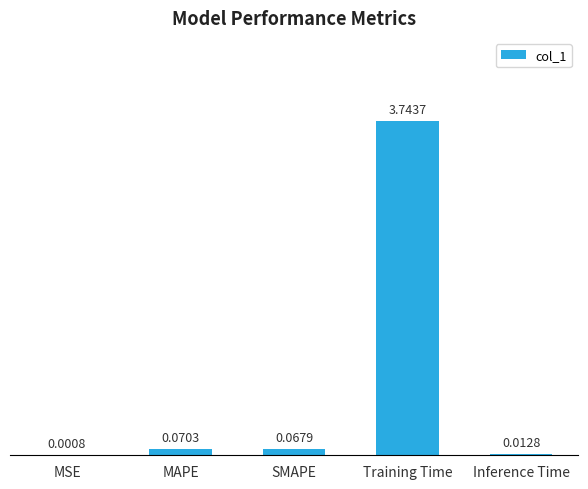

Where is the data nearest to the value 1?

MAPE